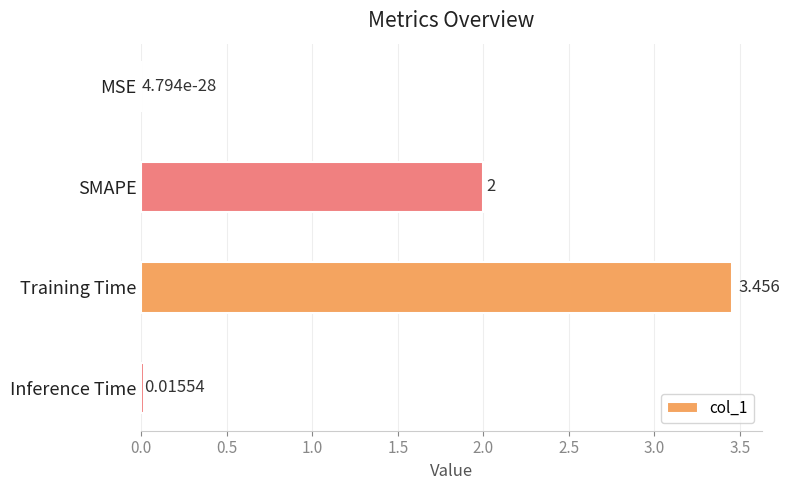

Are the bars grouped side by side (vs. stacked)?

No